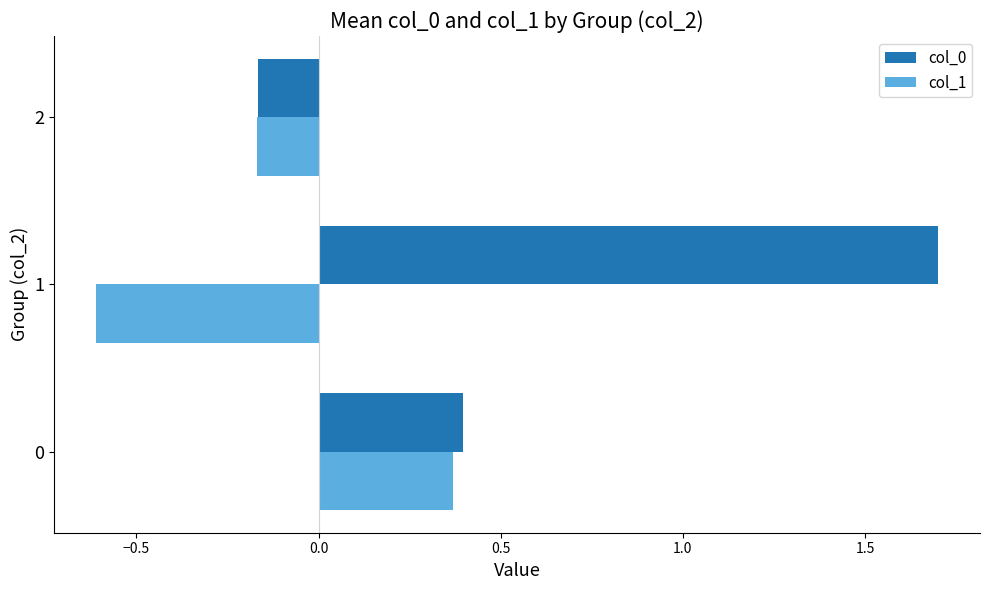

What is the sum of all col_0 values?

1.9